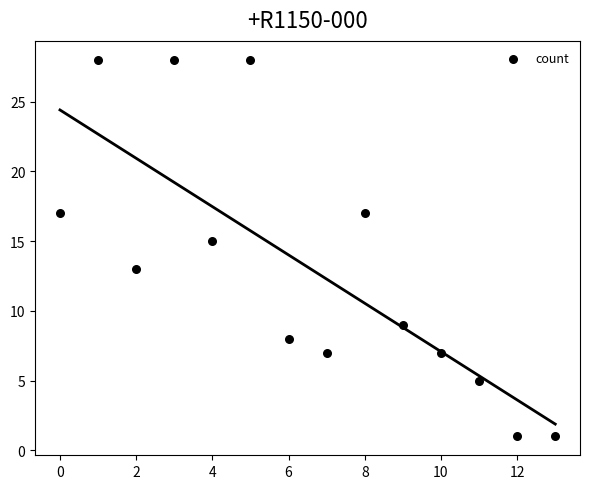

What is the range of Y values (max minus min)?

27